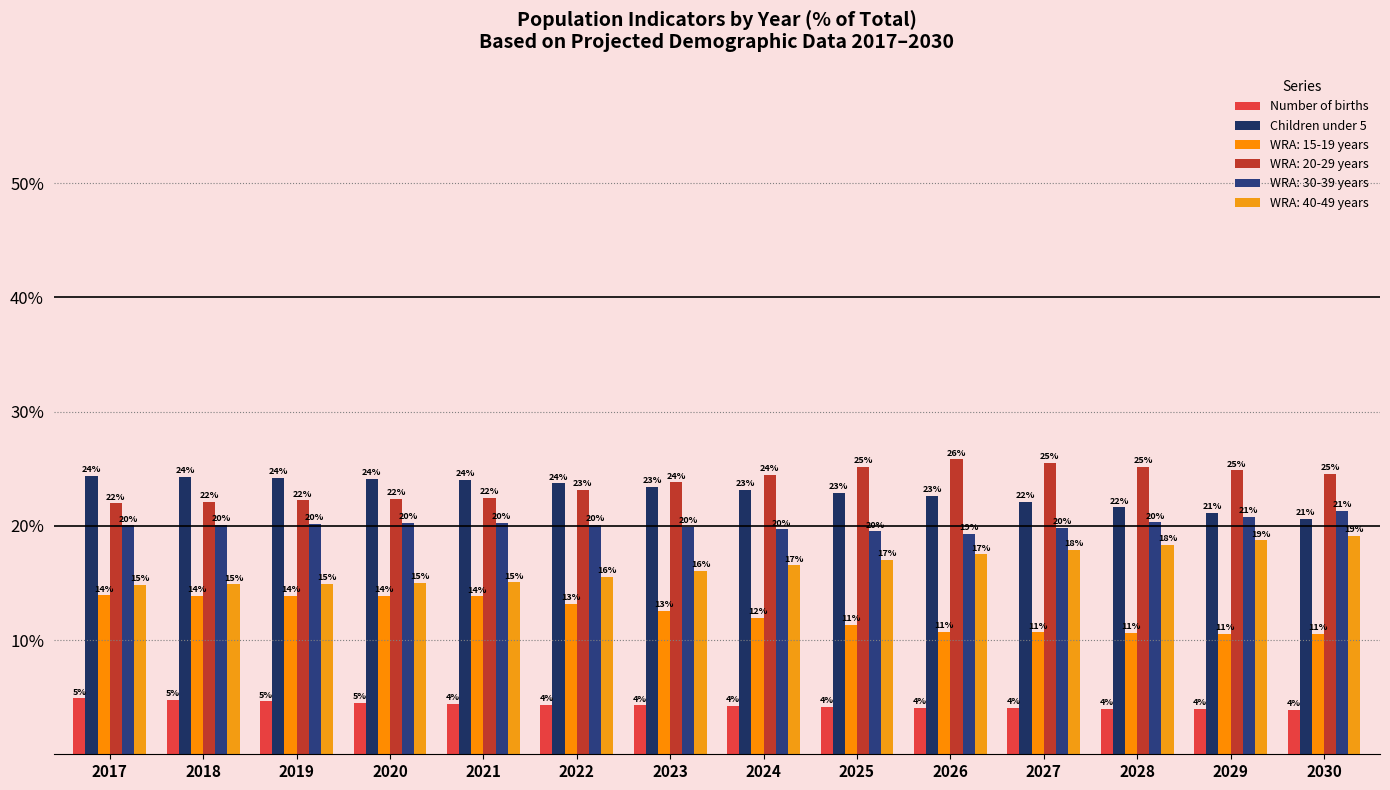

At which category is the sum across all series the highest?

2017